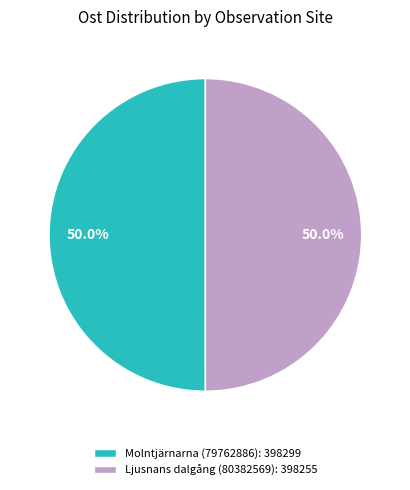

What percentage is the Molntjärnarna (79762886) slice, to the nearest percent?

50%